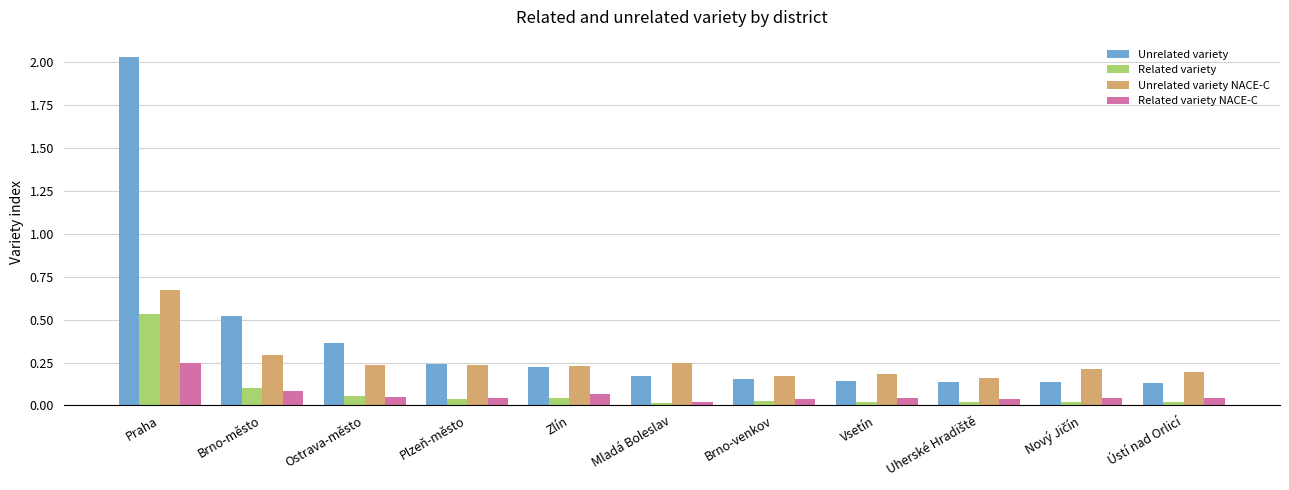

List the series in order of their peak value, lowest first.

Related variety NACE-C, Related variety, Unrelated variety NACE-C, Unrelated variety